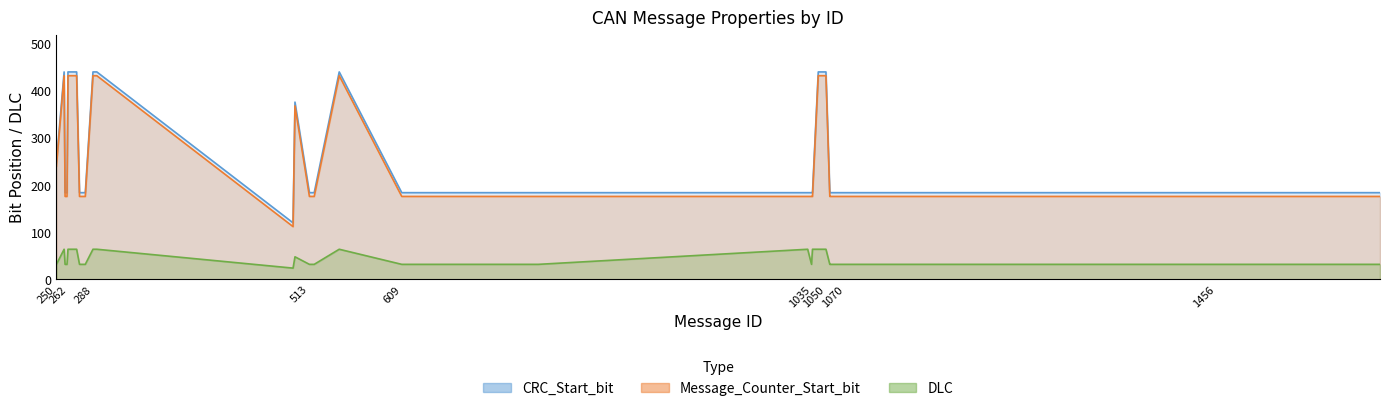

True or false: DLC and Message_Counter_Start_bit intersect in this chart.

False